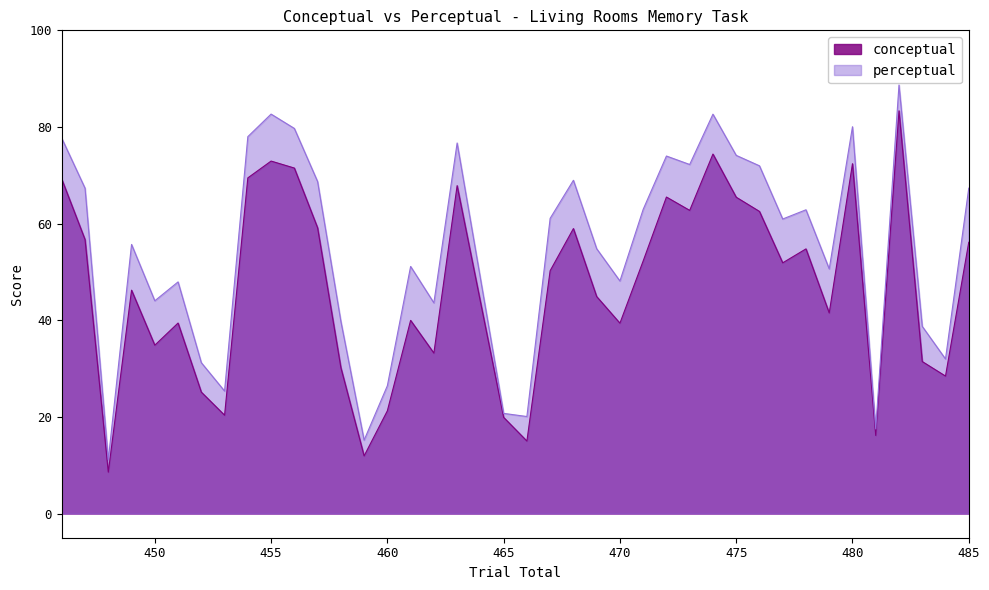

Read the conceptual value at 478.

54.8